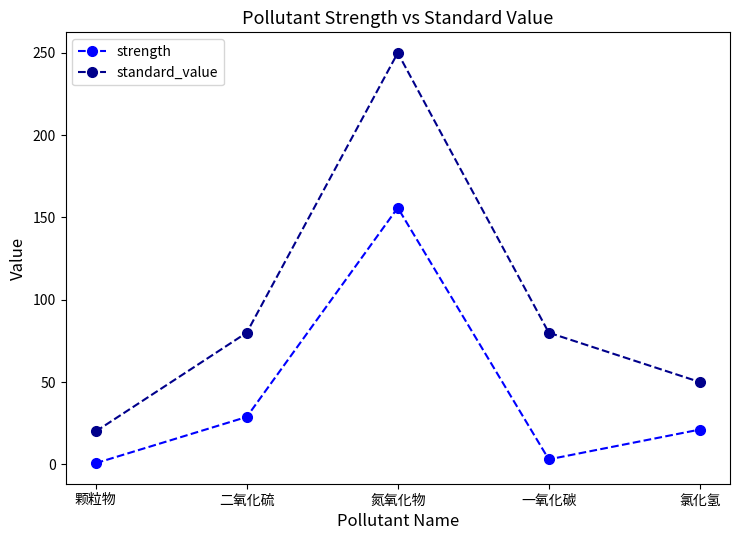

What is the sum of the standard_value values at 颗粒物 and 氯化氢?

70.0